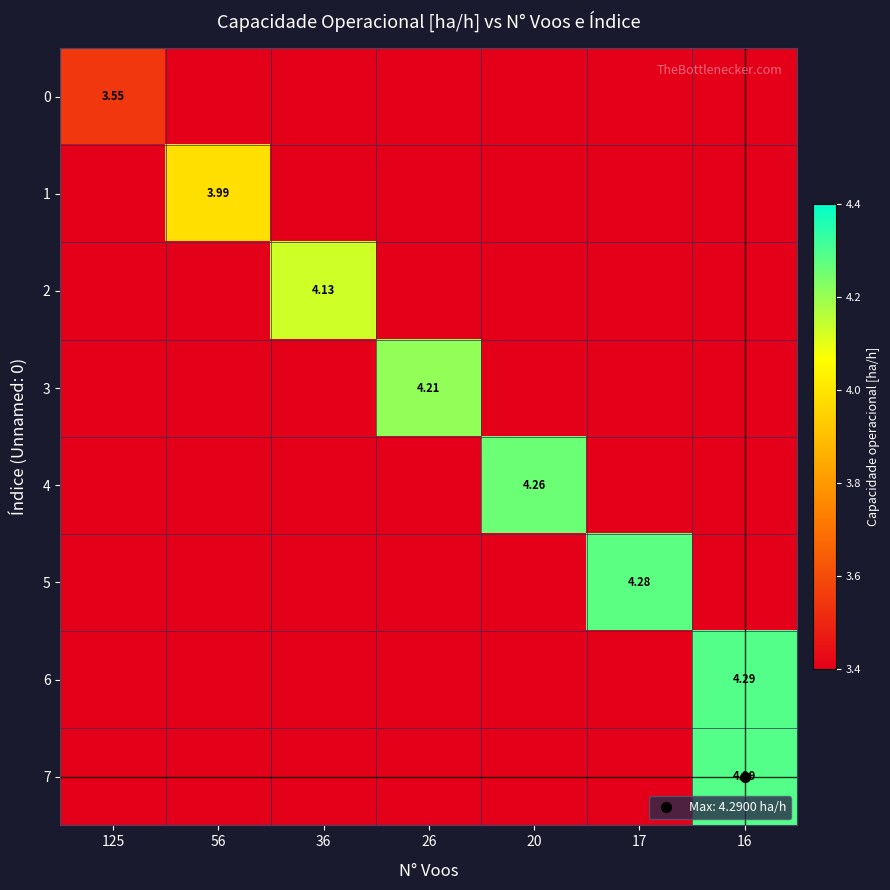

How many positive values does the row_1 series have?

1